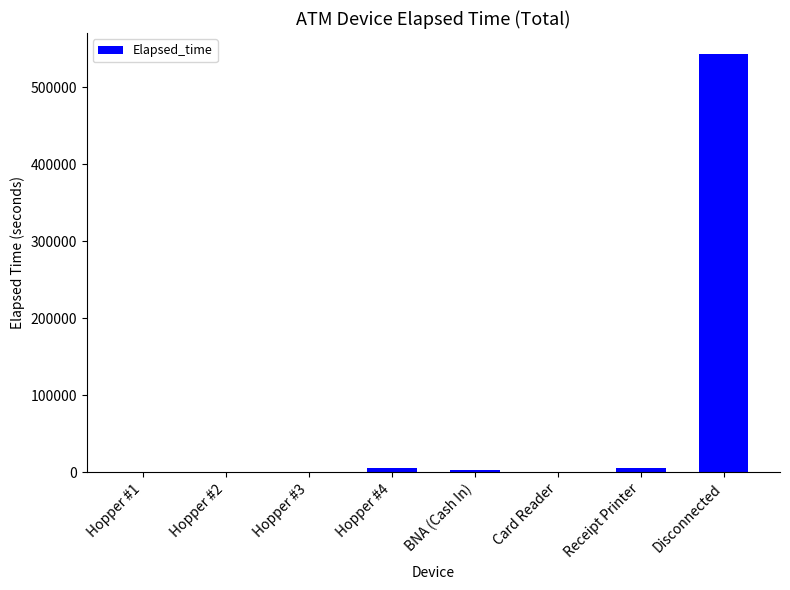

What is the maximum value shown in the chart?

542988